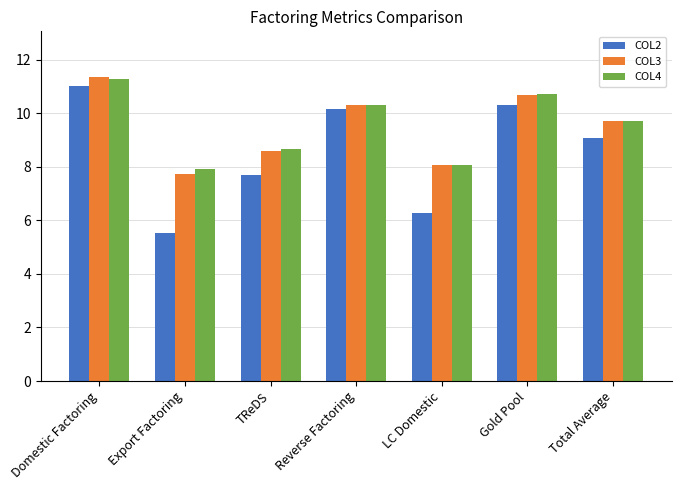

The COL2 series shows 5.4 at Reverse Factoring. True or false?

False